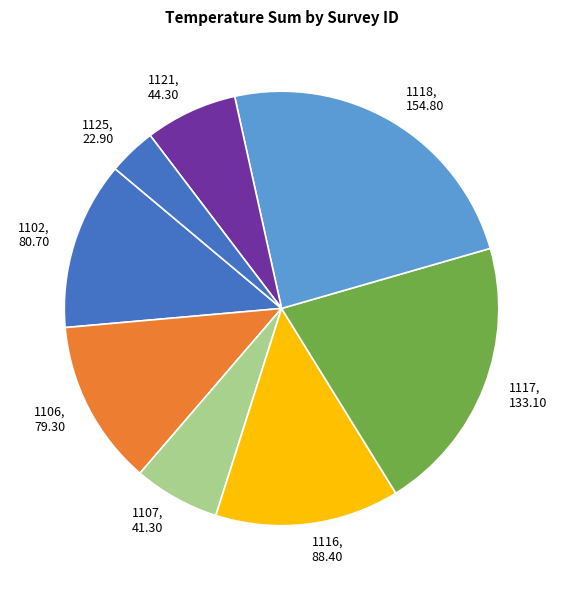

The 1121 slice represents 7% of the pie. True or false?

True